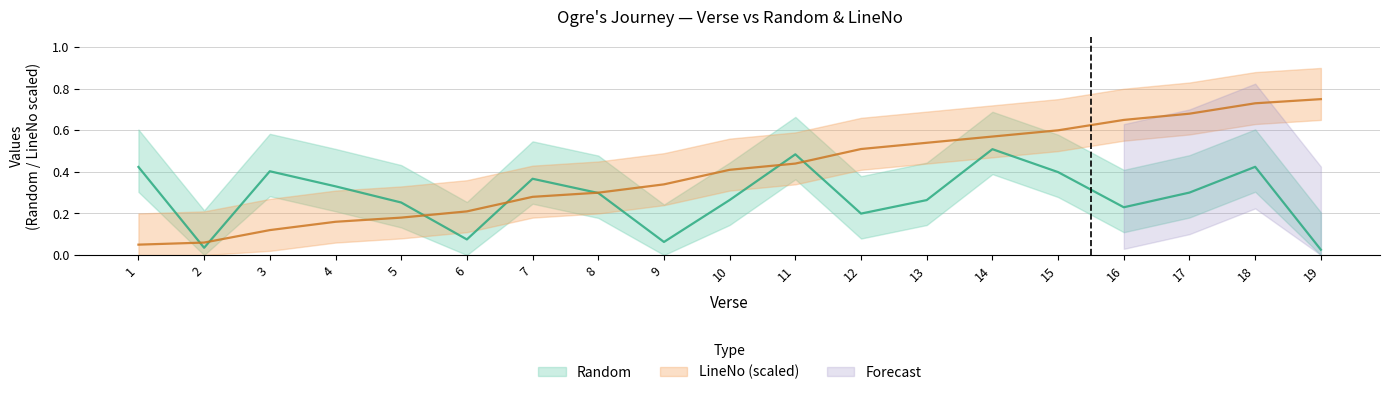

Which series changed the most between 4 and 9?

Random